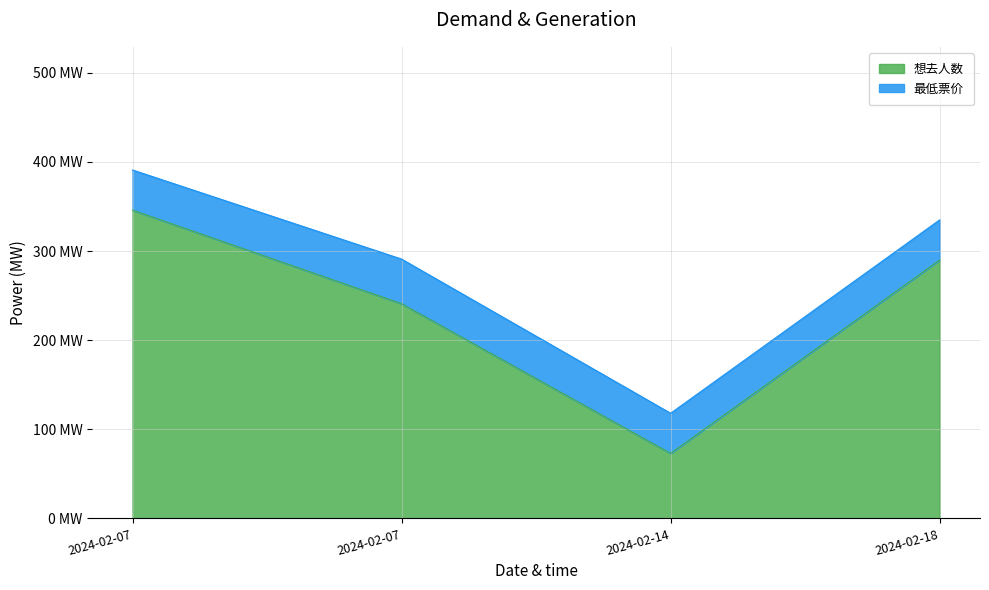

How many points are lower than both their immediate neighbors (excluding endpoints)?

1